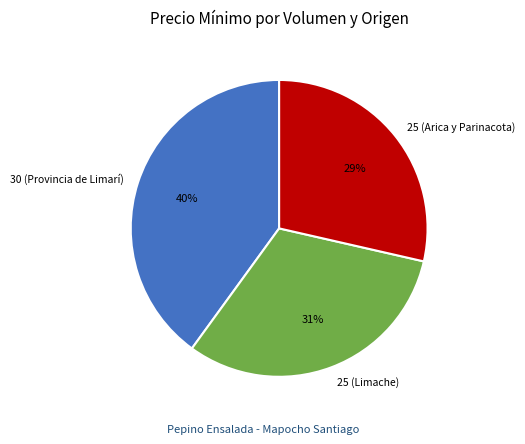

Combined, do 25 (Limache) and 30 (Provincia de Limarí) account for over 50%?

Yes